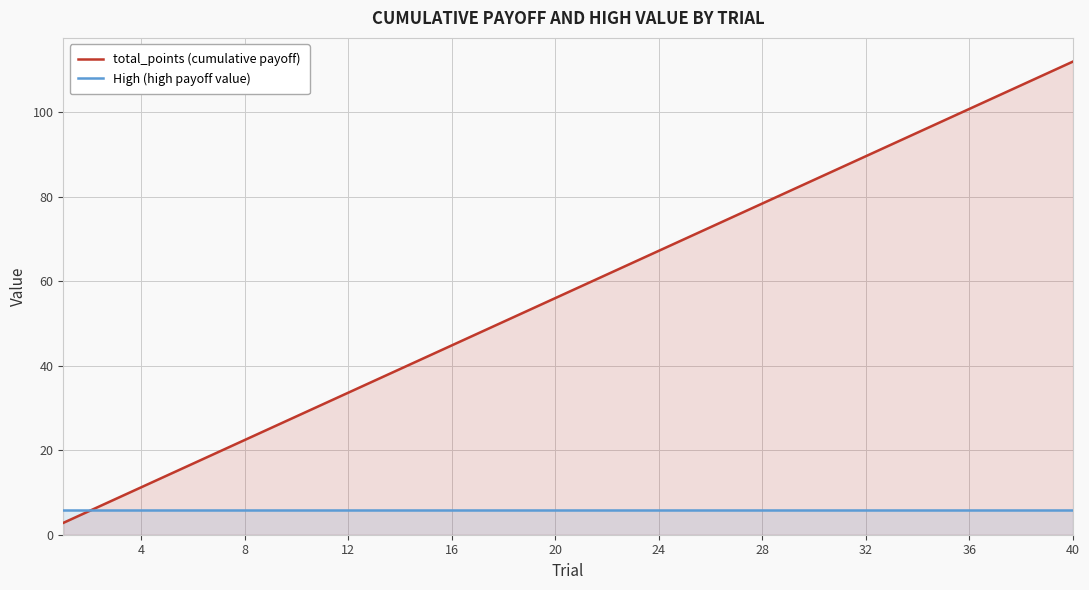

Which series has the largest range (max minus min)?

total_points (cumulative payoff)